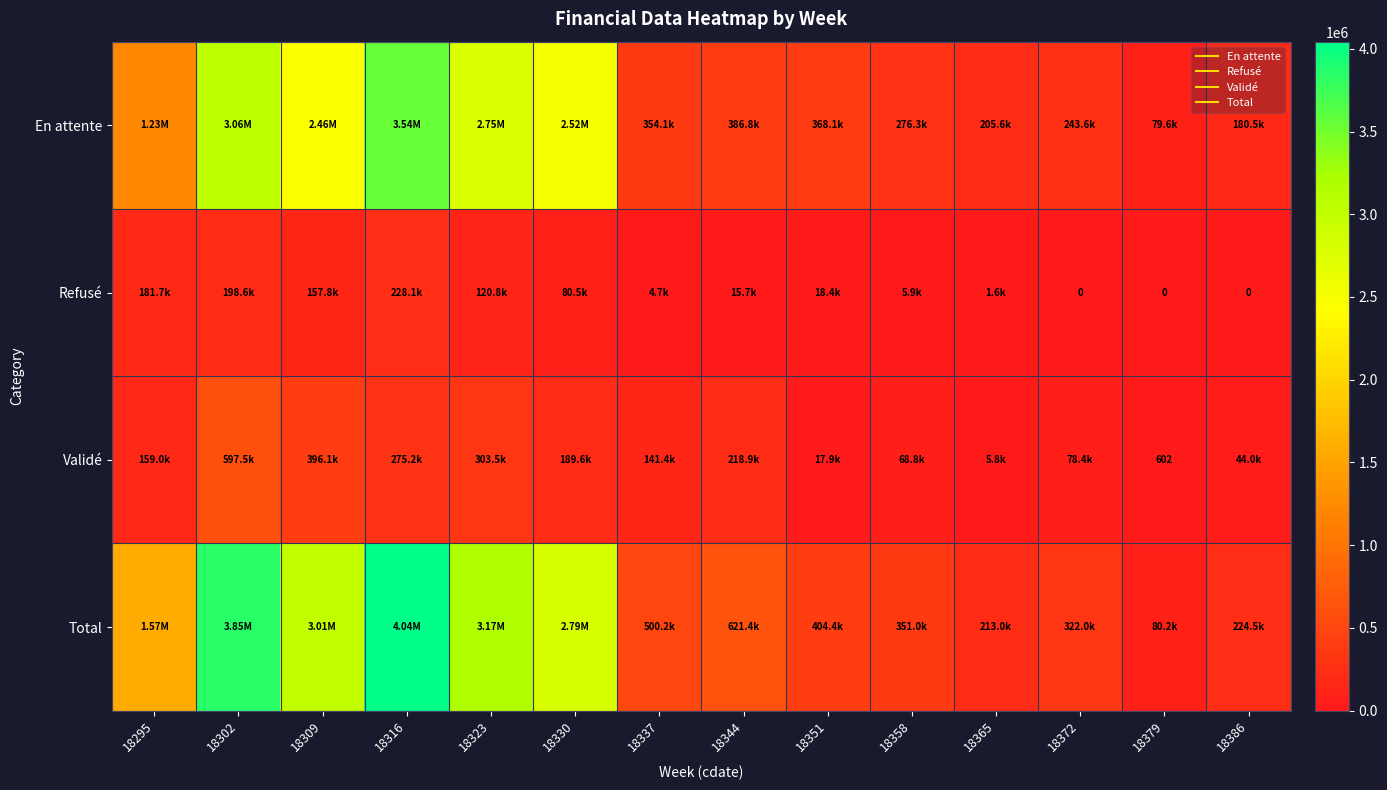

At which category is the sum across all series the highest?

18316